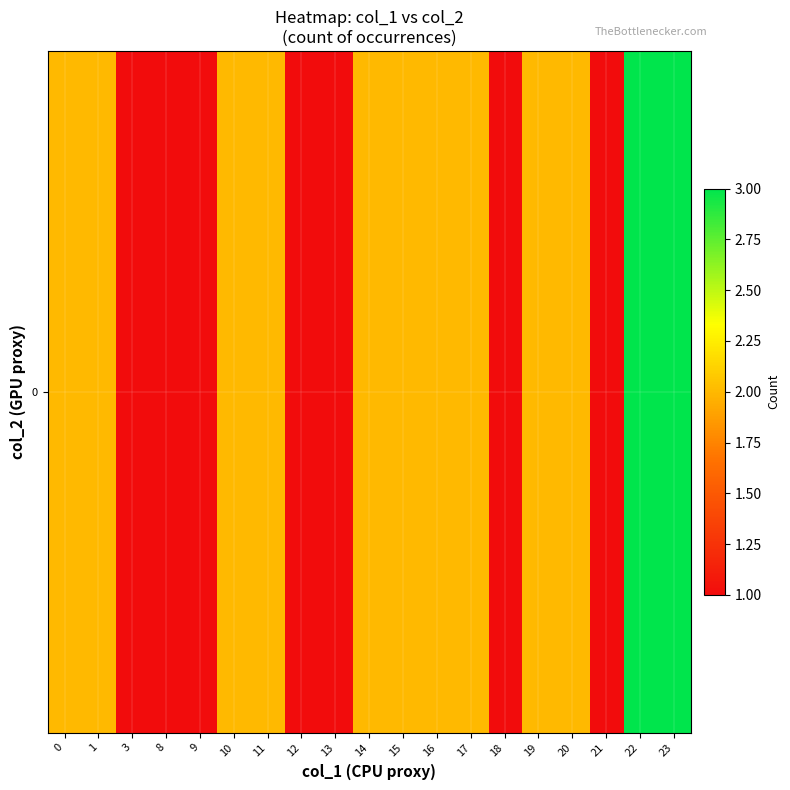

What is the change in value from 20 to 23?

+1